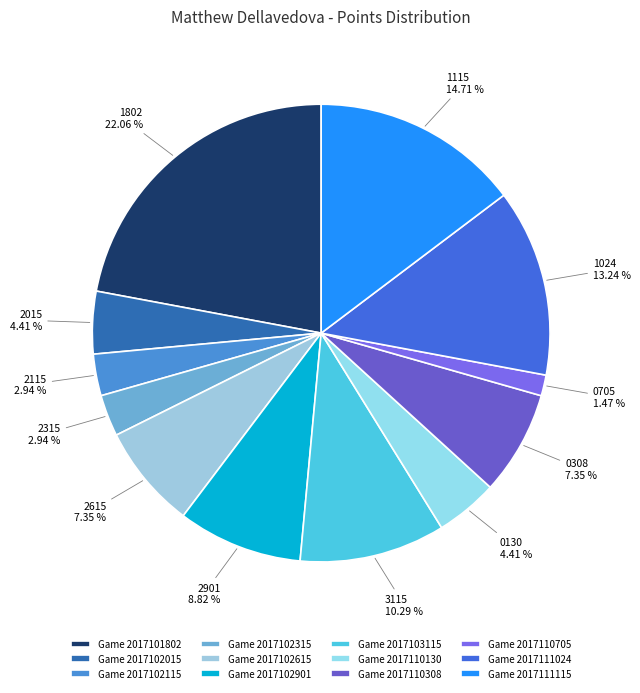

How many segments does this pie chart have?

12